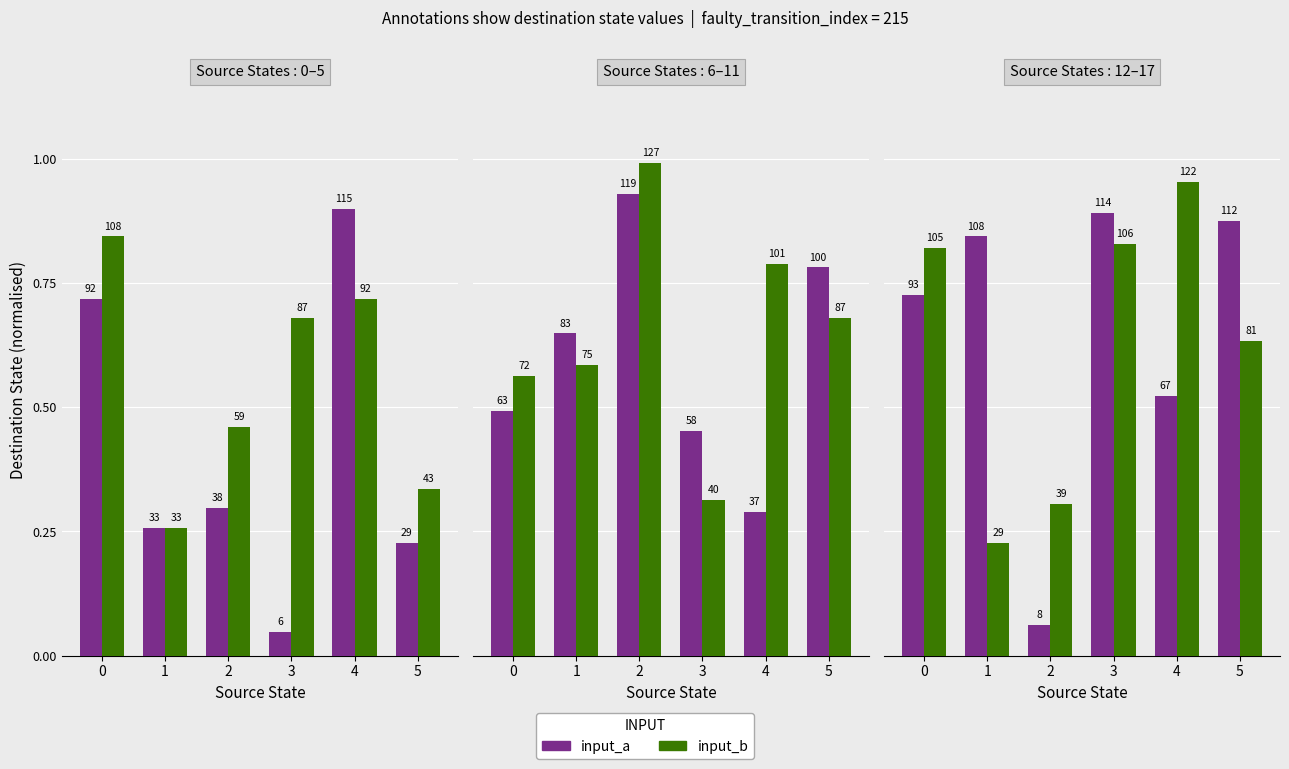

What is the difference between the maximum and second lowest values in the input_a series?

0.4